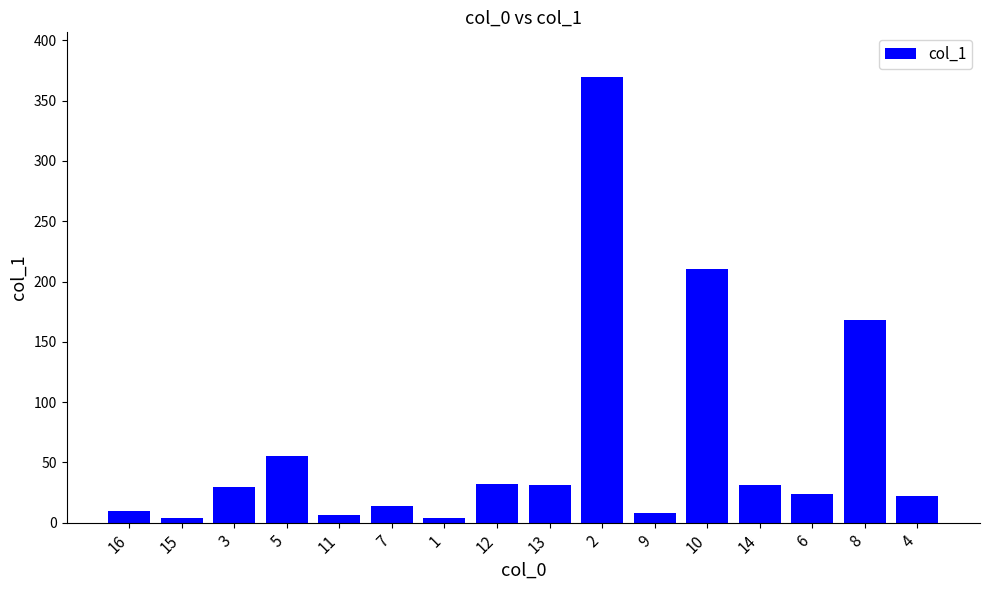

Are the bars grouped side by side (vs. stacked)?

No